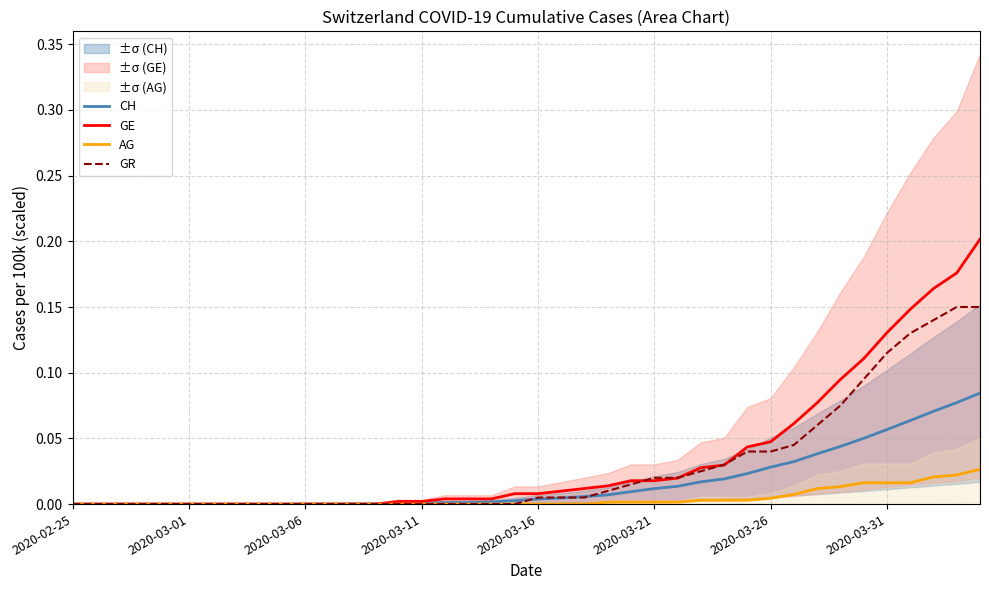

Which has a higher value, 32 or 18?

32